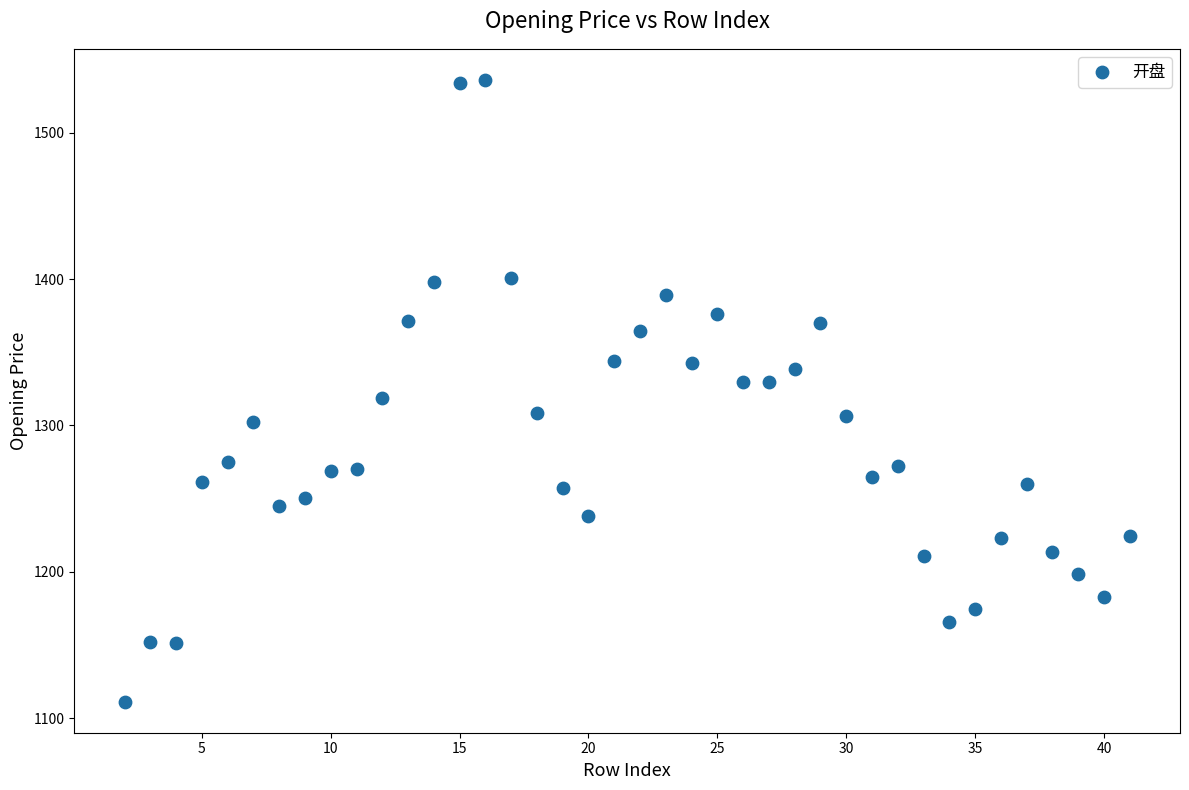

What is the range of Y values (max minus min)?

424.7